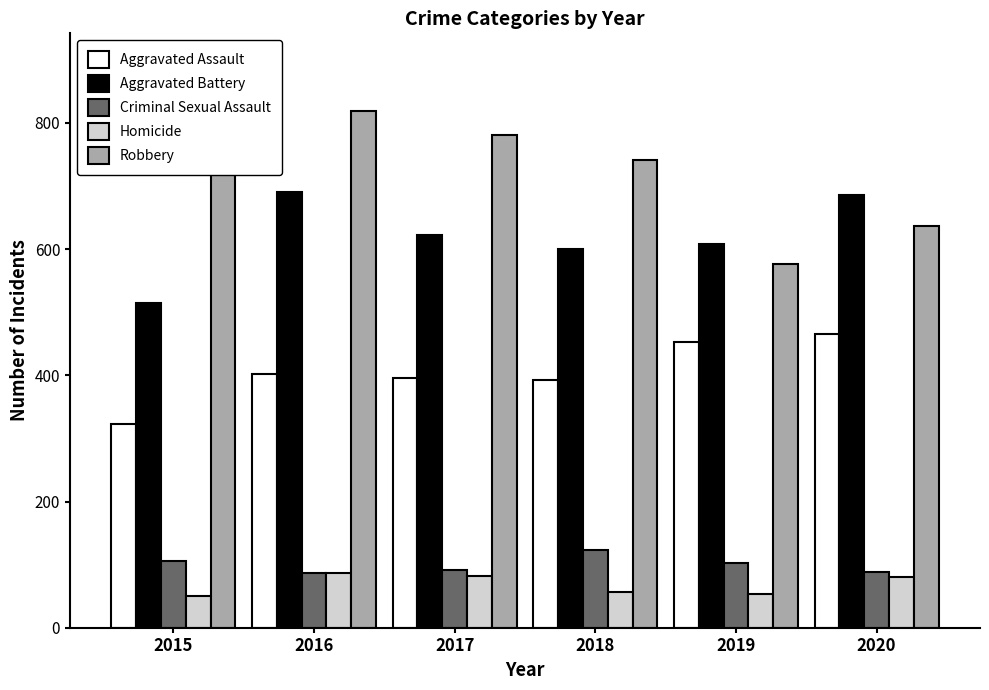

Does the chart contain any negative values?

No